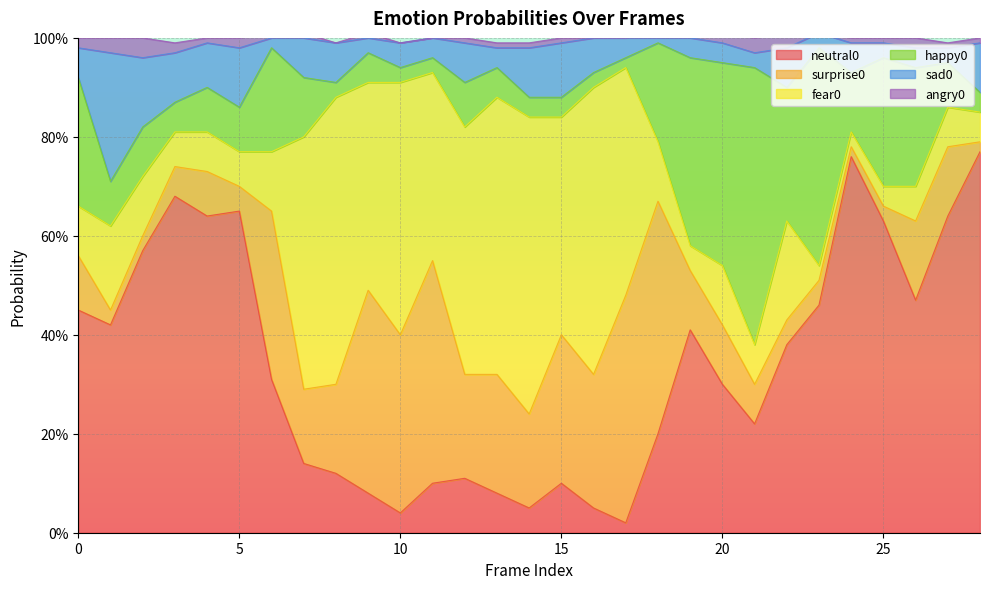

Is it true that happy0 equals 0.2 at 21?

False